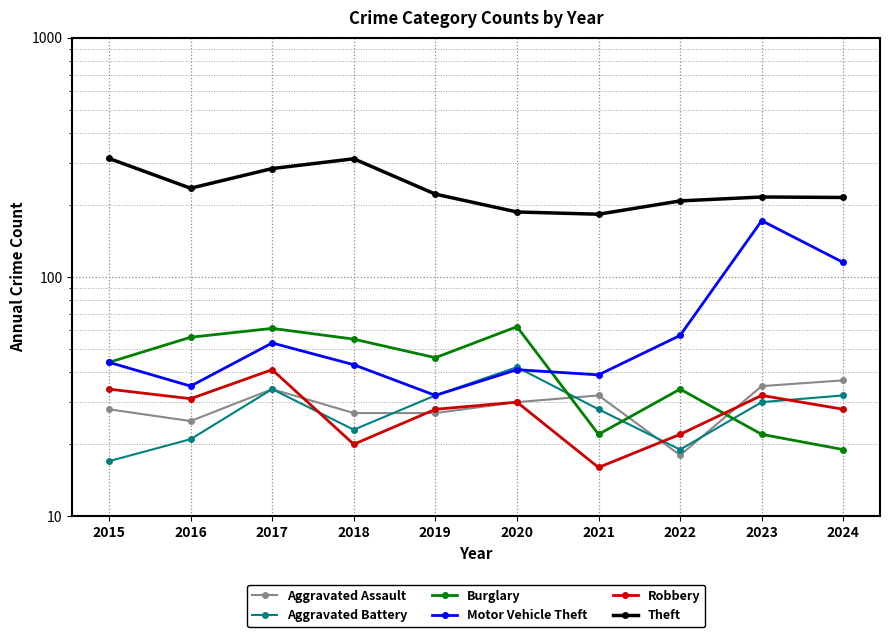

The Aggravated Battery series shows 17 at 2015. True or false?

True